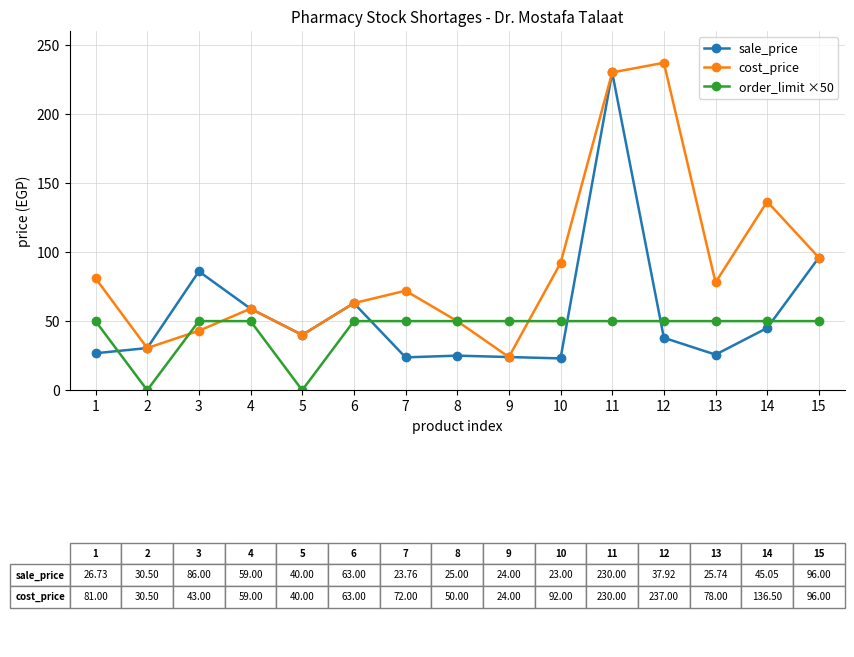

Where does the cost_price series first go above 72?

1